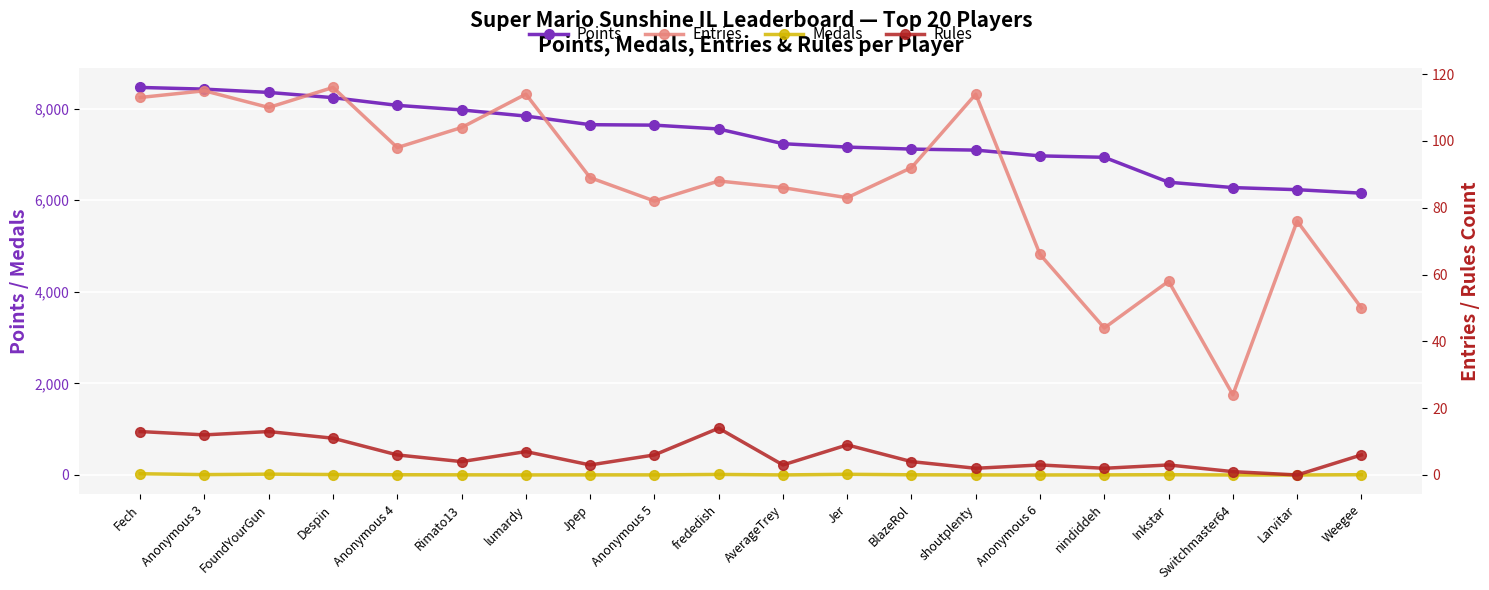

What are all the series names shown in the legend?

Points, Medals, Entries, Rules